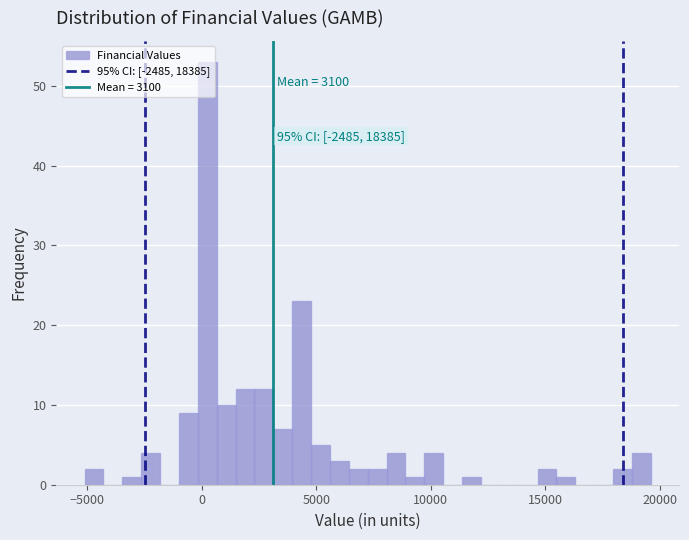

Around what value on the x-axis is the tallest bar? Give the approximate position of its centre, as read against the axis.

500